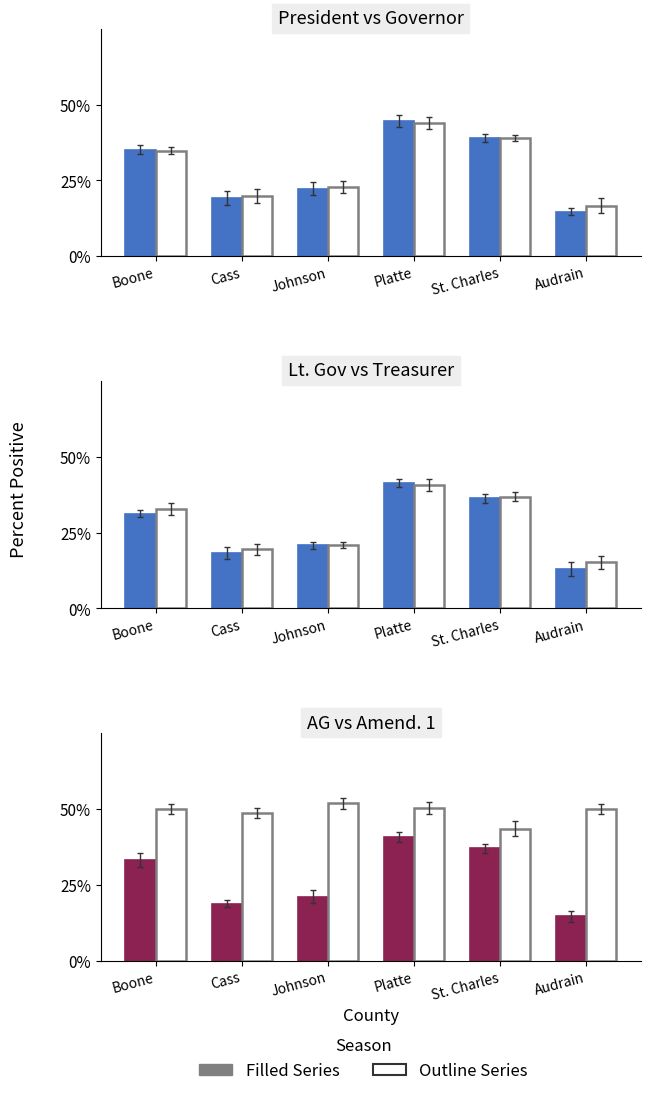

Reading left to right, list all the values displayed in this chart.

President (pct dem): Boone=0.4	Cass=0.2	Johnson=0.2	Platte=0.4	St. Charles=0.4	Audrain=0.1
Governor (pct dem): Boone=0.3	Cass=0.2	Johnson=0.2	Platte=0.4	St. Charles=0.4	Audrain=0.2
Lt. Governor (pct dem): Boone=0.3	Cass=0.2	Johnson=0.2	Platte=0.4	St. Charles=0.4	Audrain=0.1
Treasurer (pct dem): Boone=0.3	Cass=0.2	Johnson=0.2	Platte=0.4	St. Charles=0.4	Audrain=0.2
AG (pct dem): Boone=0.3	Cass=0.2	Johnson=0.2	Platte=0.4	St. Charles=0.4	Audrain=0.1
Amendment 1 (pct yes): Boone=0.5	Cass=0.5	Johnson=0.5	Platte=0.5	St. Charles=0.4	Audrain=0.5